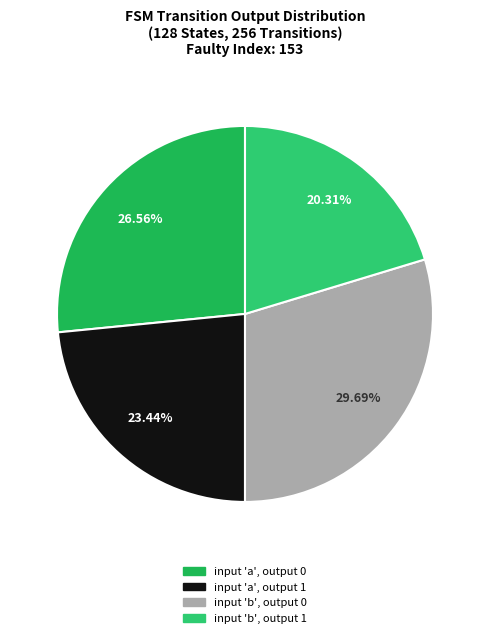

How many slices are in this pie chart?

4